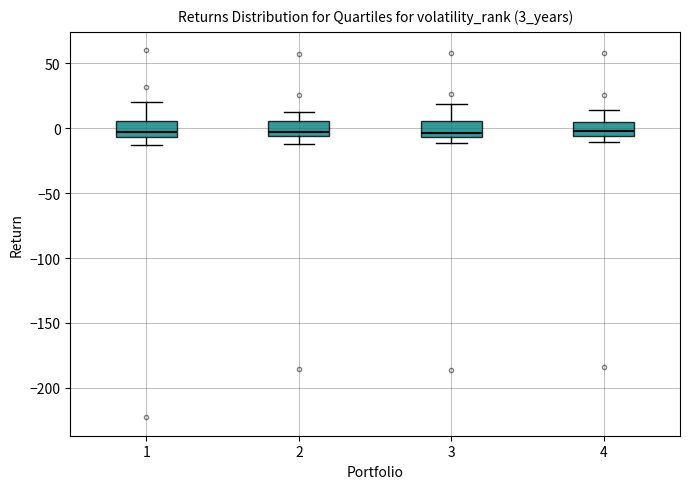

Where does the upper whisker of the box at x = 1 end on the y-axis? The values are not printed on the chart, so give them approximately, as read against the axis.

20